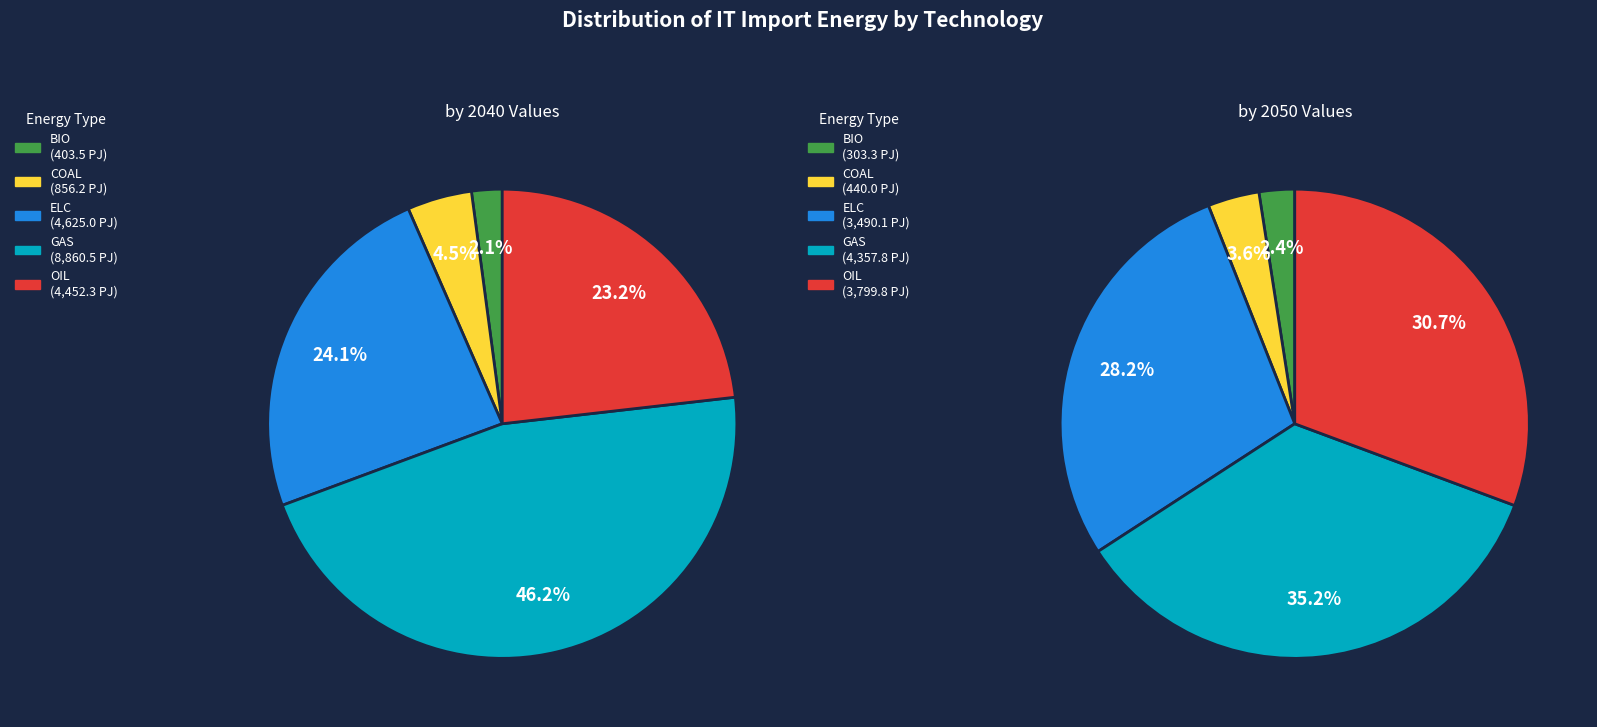

Which series has the largest range (max minus min)?

2040